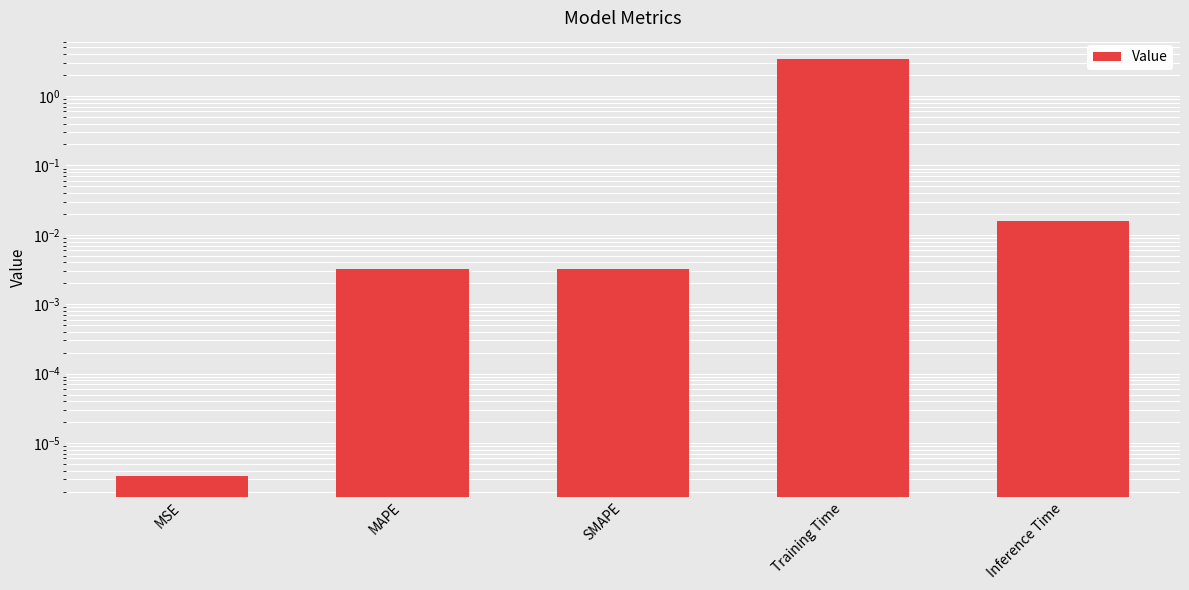

Reading right to left, extract all data points from this chart.

0.0	3.4	0.0	0.0	0.0